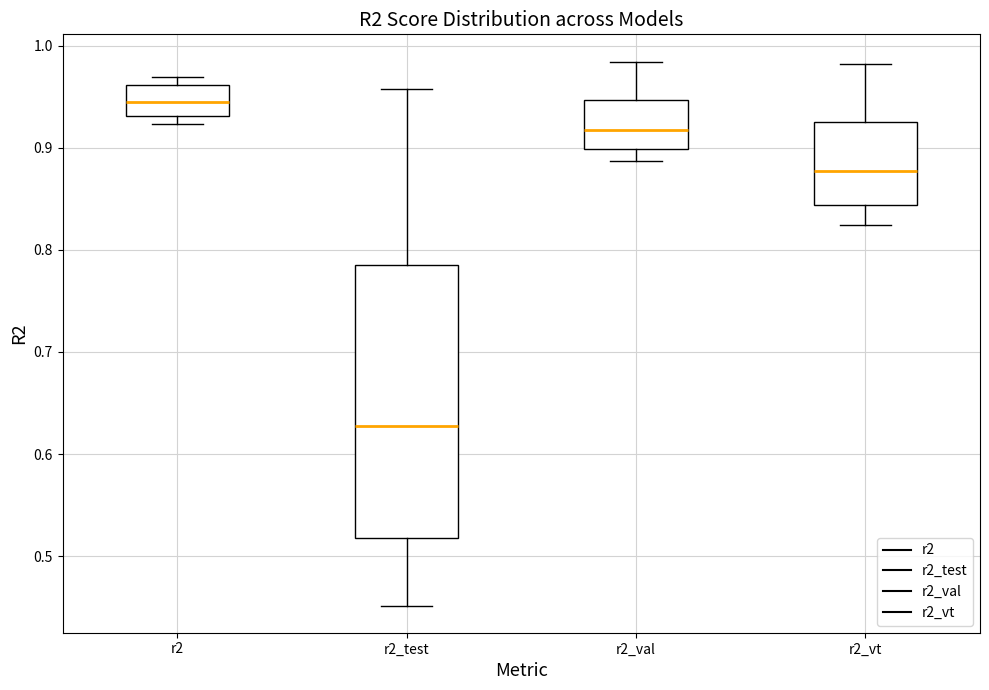

Reading left to right, read every box against the y-axis: the position of its median line, the range the box covers, and the ends of its whiskers. The values are not printed on the chart, so give them approximately, as read against the axis.

r2: median 0.94, box 0.93 to 0.96, whiskers 0.92 to 0.97
r2_test: median 0.63, box 0.52 to 0.79, whiskers 0.45 to 0.96
r2_val: median 0.92, box 0.90 to 0.95, whiskers 0.89 to 0.98
r2_vt: median 0.88, box 0.84 to 0.93, whiskers 0.82 to 0.98